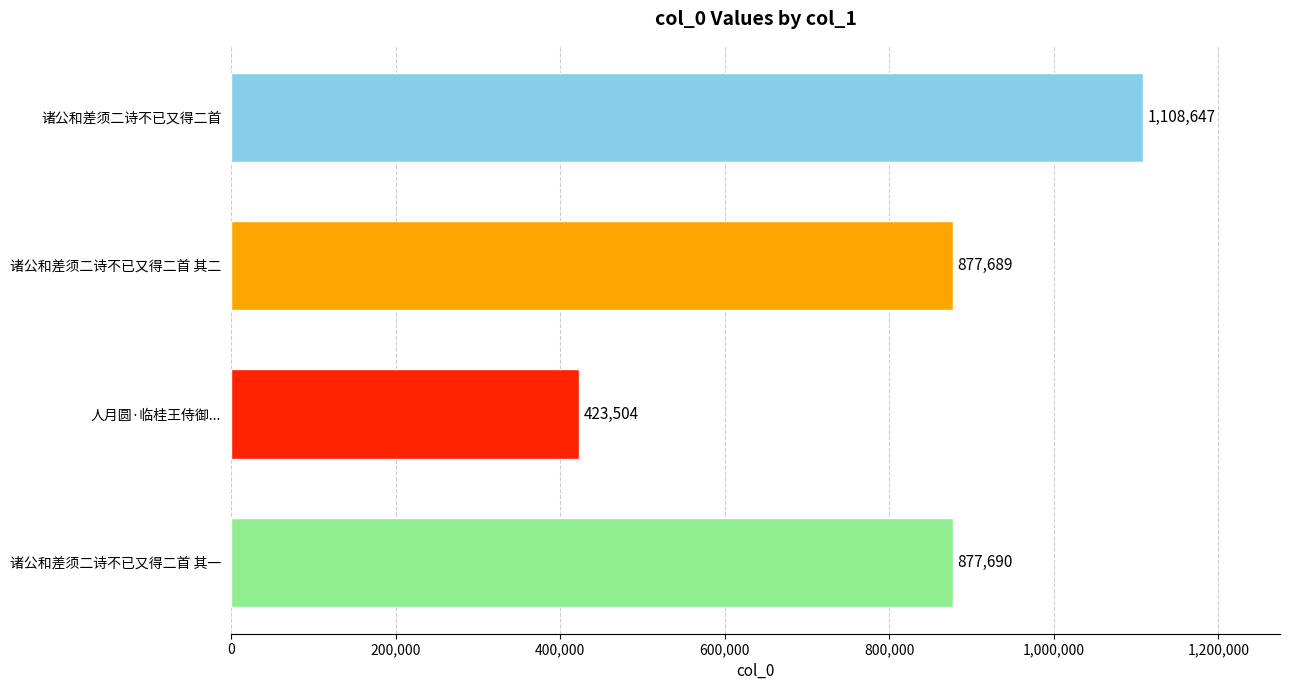

List the labels in order of value, largest first.

诸公和差须二诗不已又得二首, 诸公和差须二诗不已又得二首 其一, 诸公和差须二诗不已又得二首 其二, 人月圆·临桂王侍御...